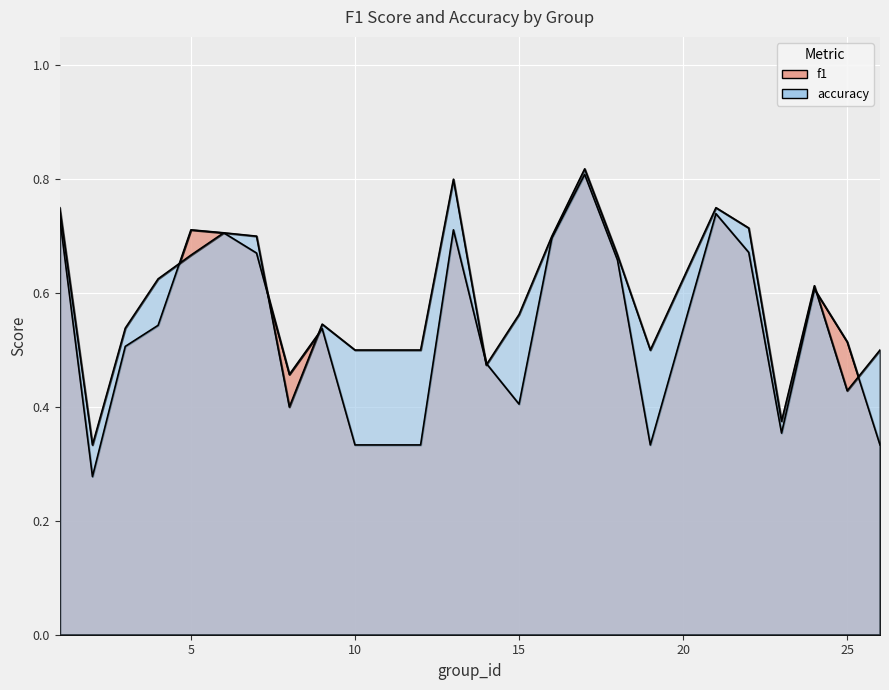

How many lines are shown in the chart?

2